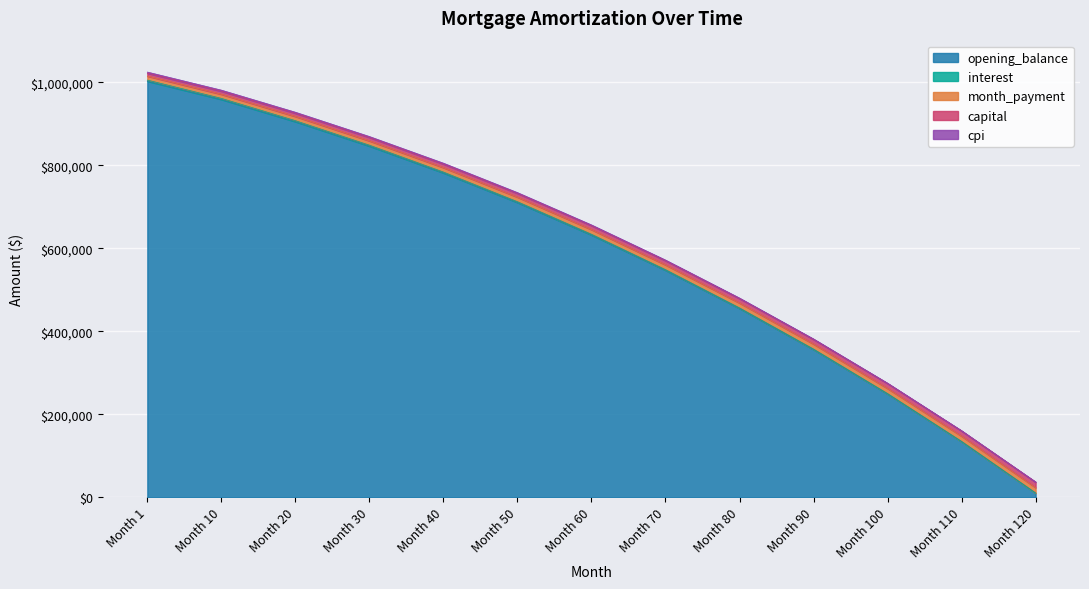

Reading left to right, what are all the values shown in this chart?

opening_balance: 1002500.0	958585.9	905016.0	846107.6	781521.7	710267.5	632000.0	547000.0	455000.0	356000.0	249000.0	134000.0	10000.0
interest: 1005006.2	960982.4	907278.6	848222.9	783475.5	712042.5	633580.0	548367.0	456137.0	356890.0	249622.0	134335.0	10025.0
month_payment: 1014686.5	970882.6	917429.1	858630.0	794145.8	722985.5	644807.0	559891.0	467971.0	369047.0	262118.0	147186.0	23248.0
capital: 1024348.7	980764.0	927559.9	869016.5	804794.3	733909.5	656021.0	571413.0	479817.0	381233.0	274666.0	160115.0	36582.0
cpi: 1021860.4	978386.3	925317.1	866921.9	802862.3	732153.5	654454.0	570048.0	478668.0	380314.0	273992.0	159702.0	36446.0